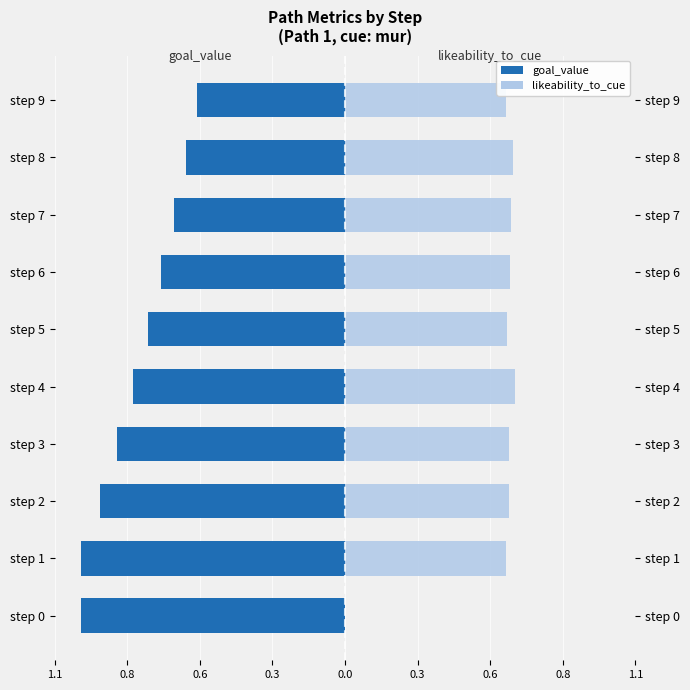

What are all the series names shown in the legend?

goal_value, likeability_to_cue